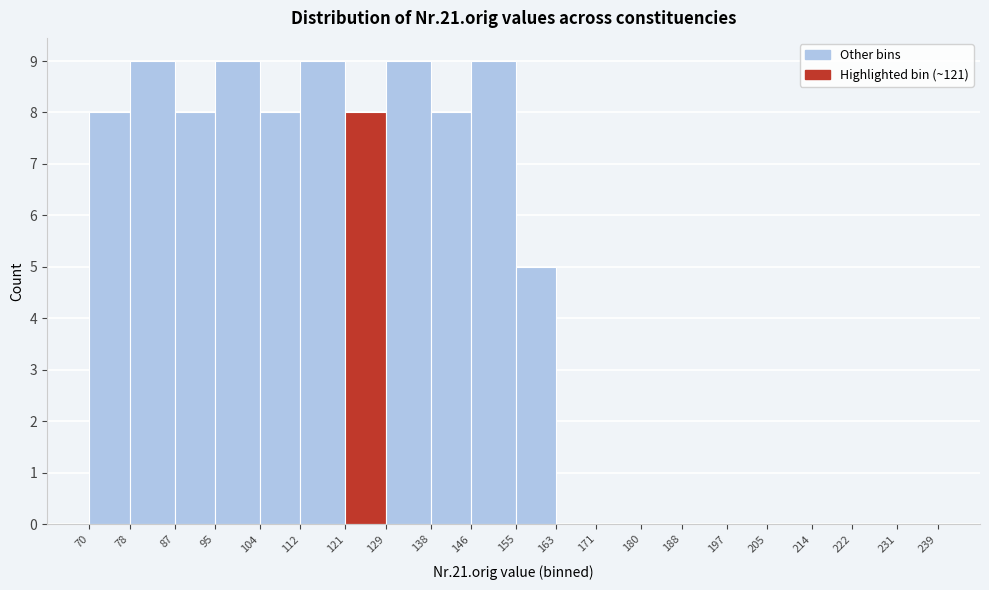

Reading left to right, list every bar in this chart as the range it spans on the x-axis followed by its height. The values are not printed on the chart, so give them approximately, as read against the axis.

70 to 78: 8
78 to 87: 9
87 to 95: 8
95 to 104: 9
104 to 112: 8
112 to 121: 9
121 to 129: 8
129 to 138: 9
138 to 146: 8
146 to 155: 9
155 to 163: 5
163 to 171: 0
171 to 180: 0
180 to 188: 0
188 to 197: 0
197 to 205: 0
205 to 214: 0
214 to 222: 0
222 to 231: 0
231 to 239: 0